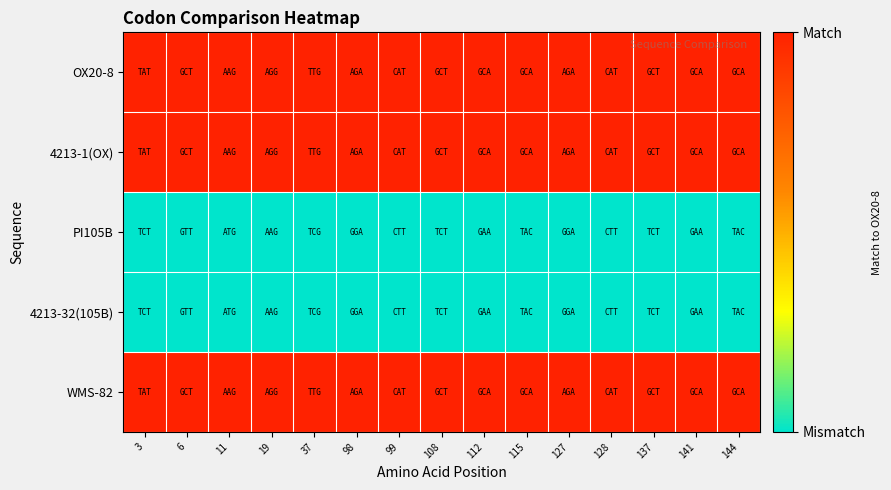

At which category is the sum across all series the highest?

3